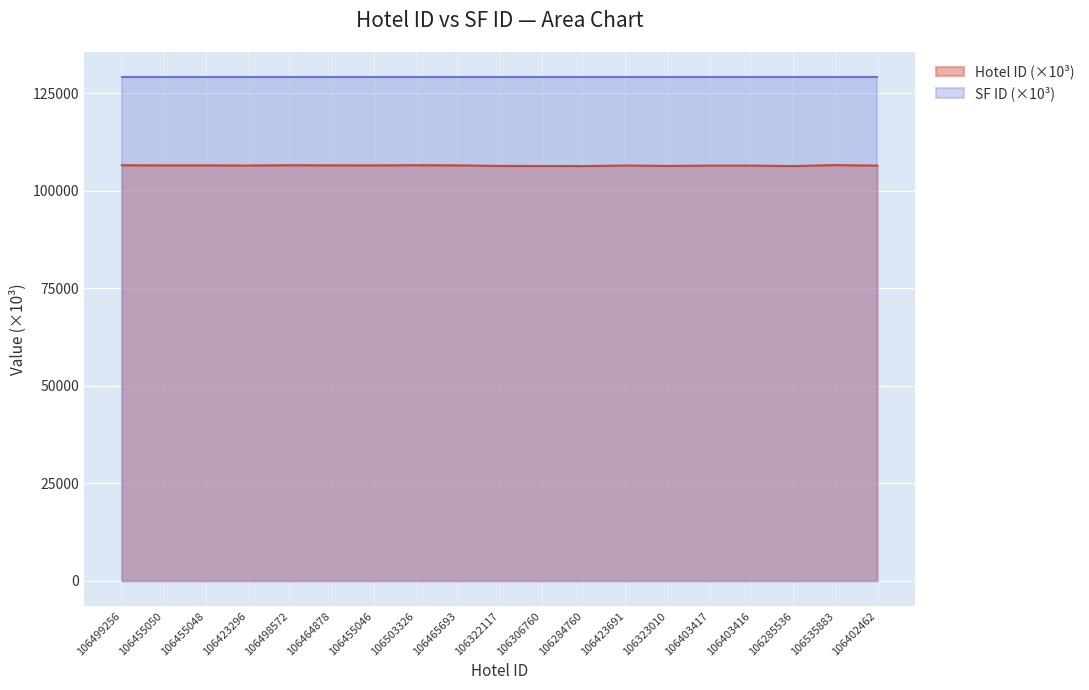

How many lines are shown in the chart?

2